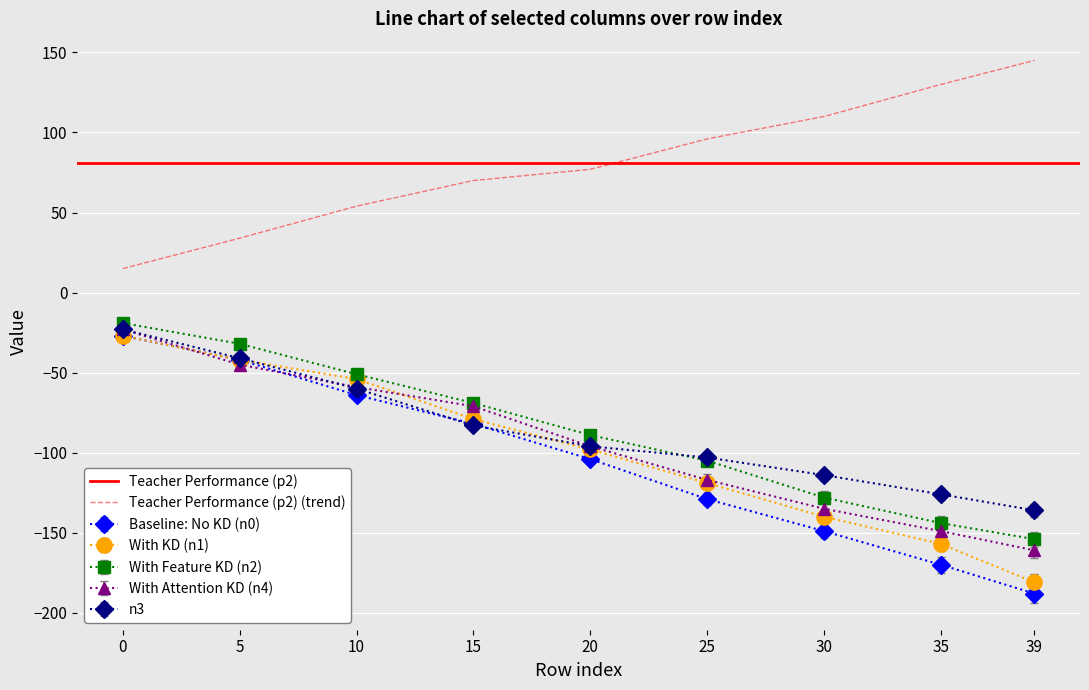

True or false: Baseline: No KD (n0) and With Feature KD (n2) cross at least once.

False